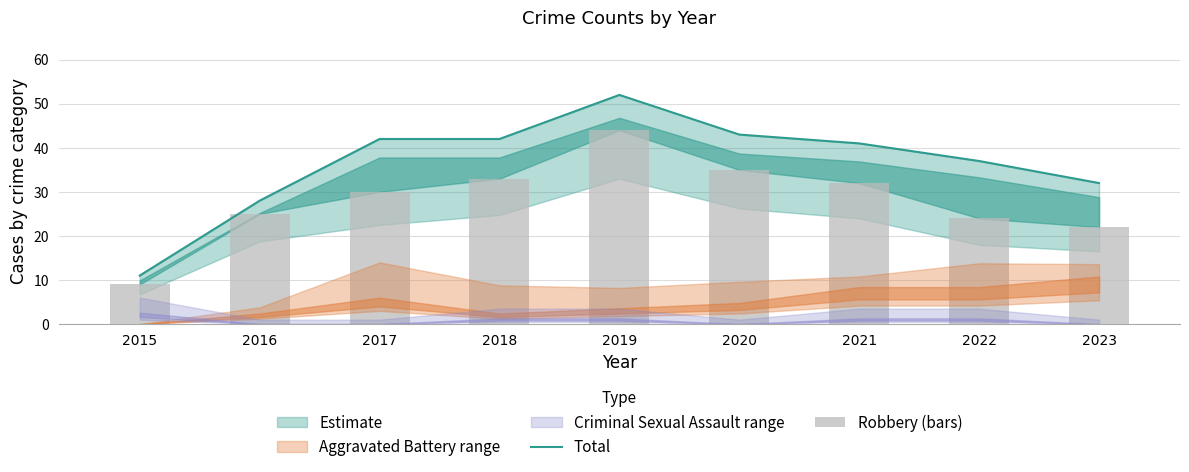

How many data points in Robbery (bars) are above 30?

4